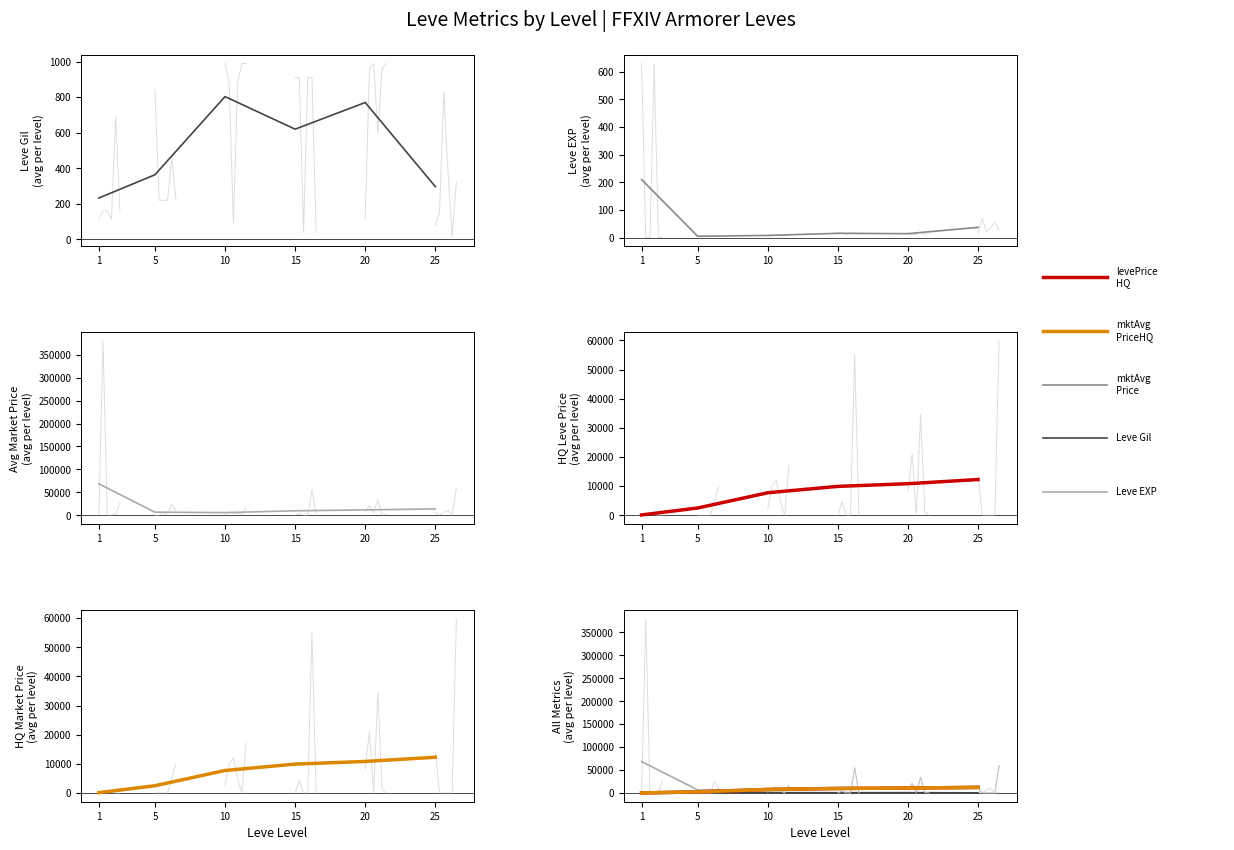

True or false: LevePriceHQ has more than 2 interior local peaks.

False